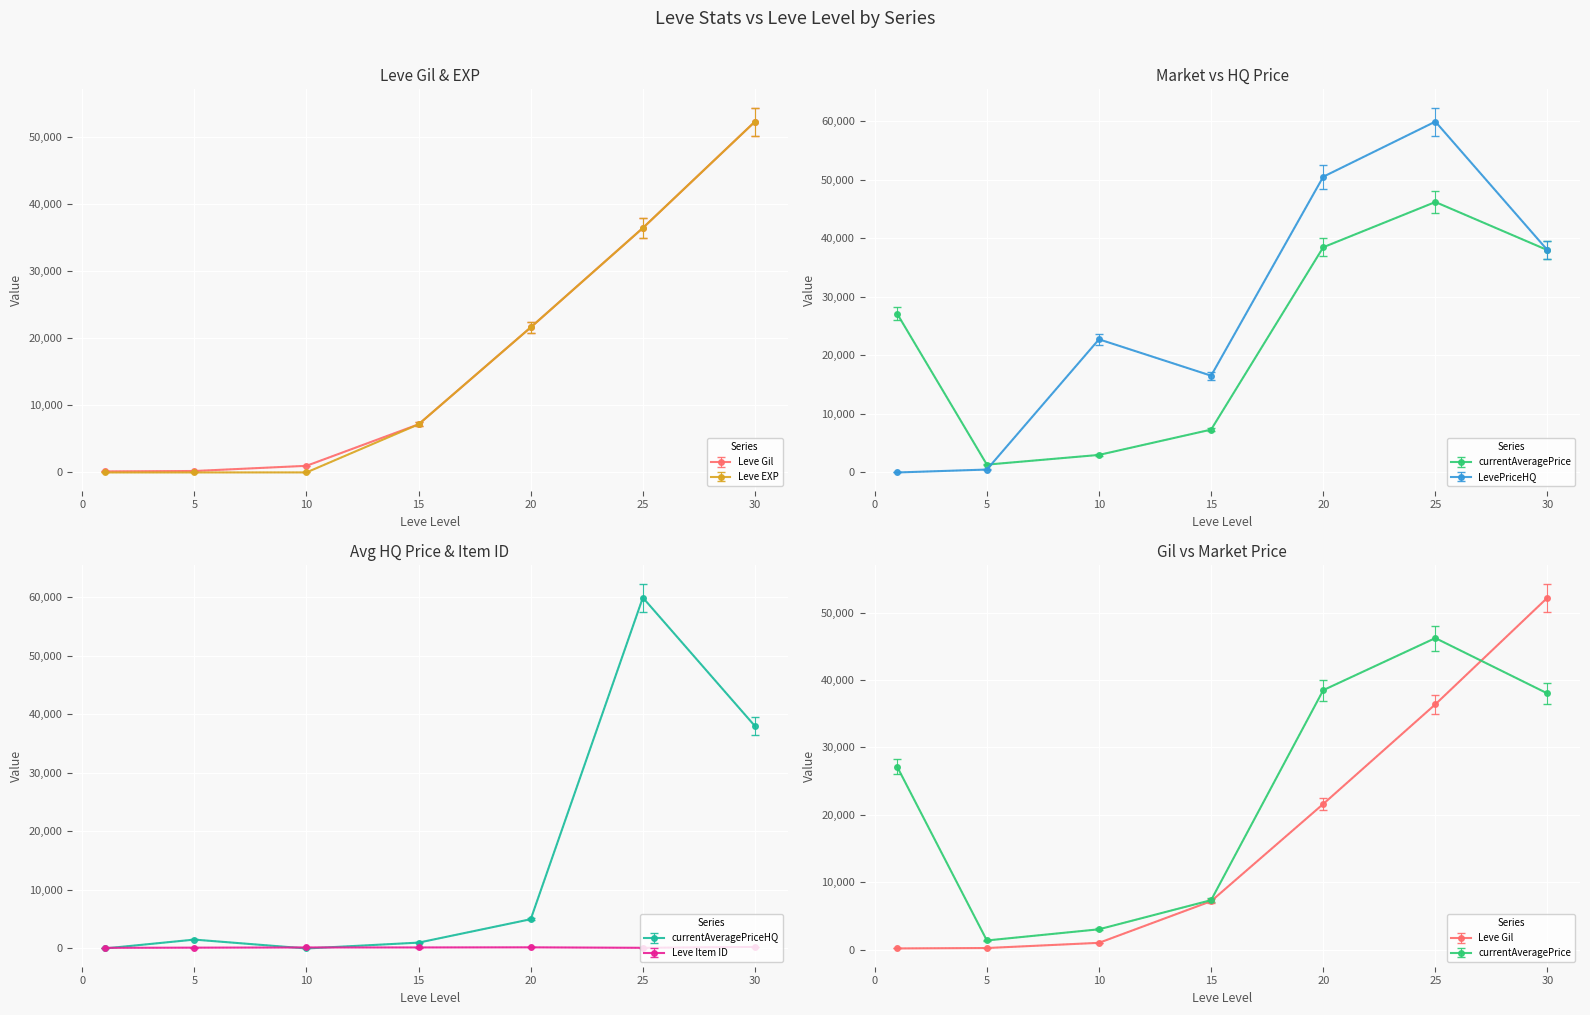

True or false: currentAveragePriceHQ has a value of 1000.0 at 15.

True